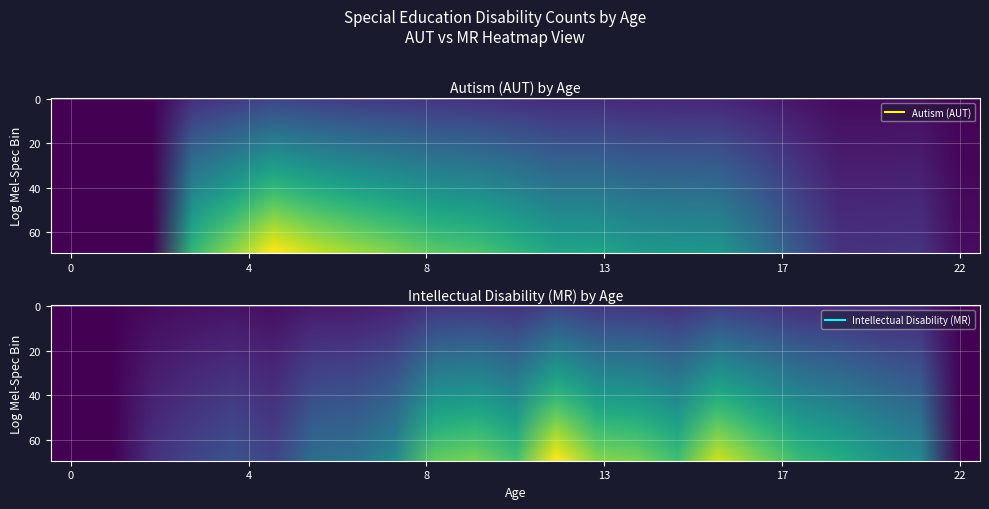

The value of 0 at 17 is 331.0. True or false?

False